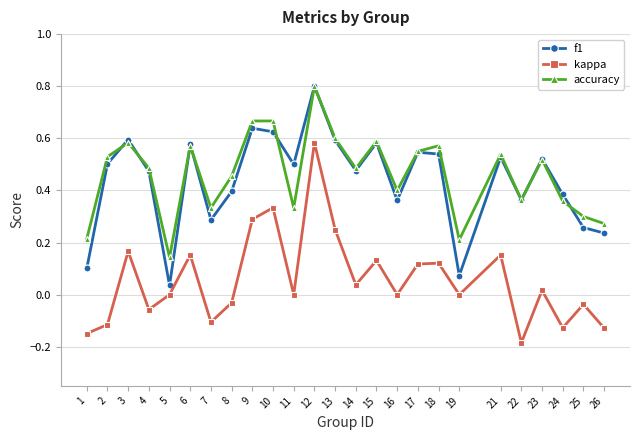

At 2, list the series in order from smallest to largest.

kappa, f1, accuracy